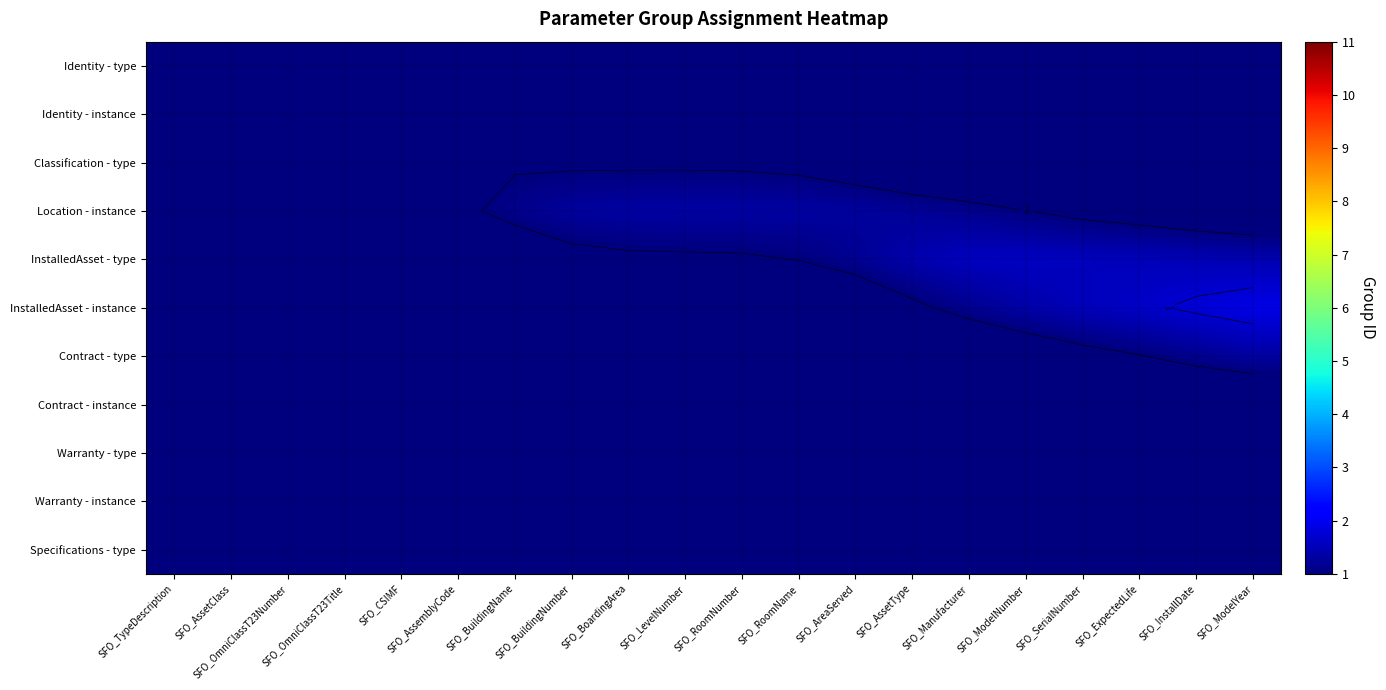

What is the difference between the maximum and second lowest values in the InstalledAsset - type series?

1.5